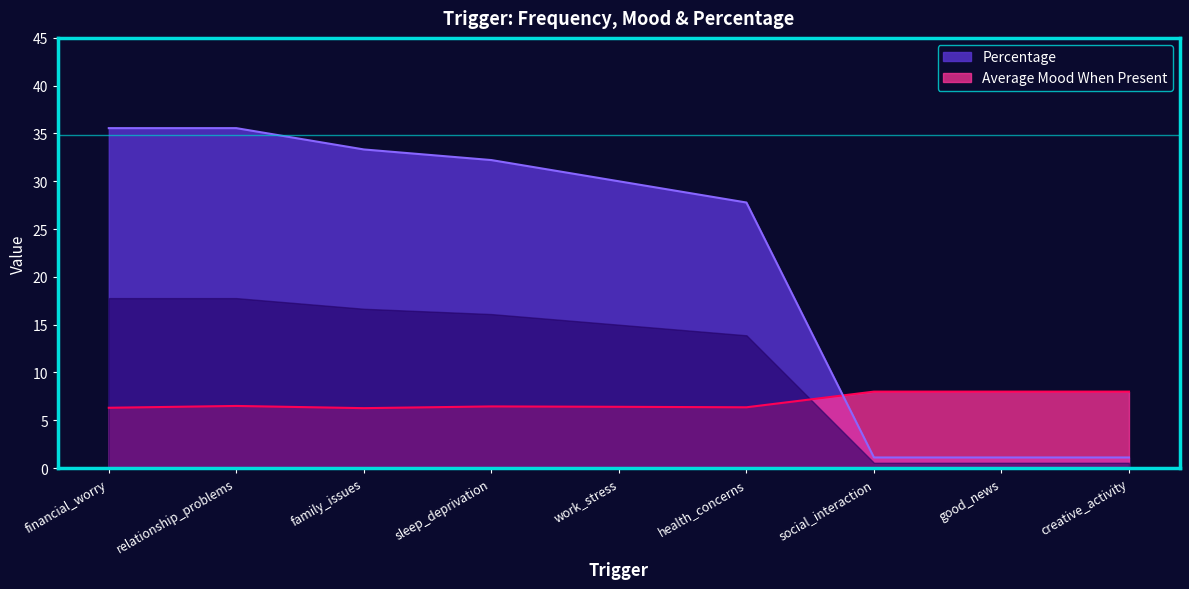

What is the maximum value for Average Mood When Present?

8.0